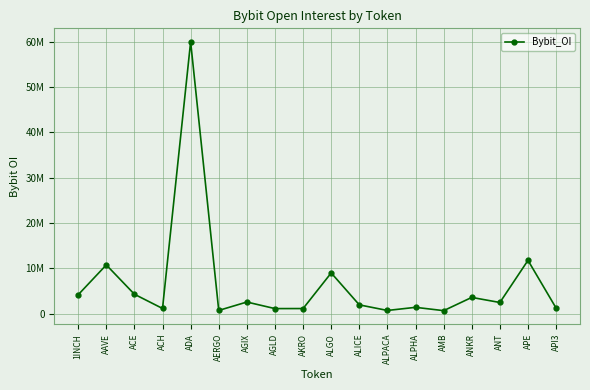

Is this an area chart (filled region under the line)?

No